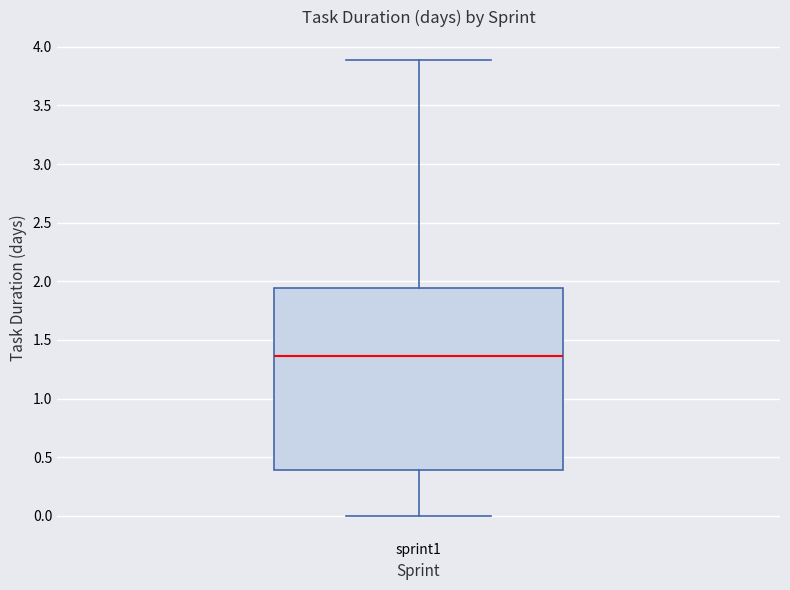

Read this box plot against the y-axis: the position of the median line, the range covered by the box, and the ends of both whiskers. The values are not printed on the chart, so give them approximately, as read against the axis.

median 1.35, box 0.40 to 1.95, whiskers 0.00 to 3.90